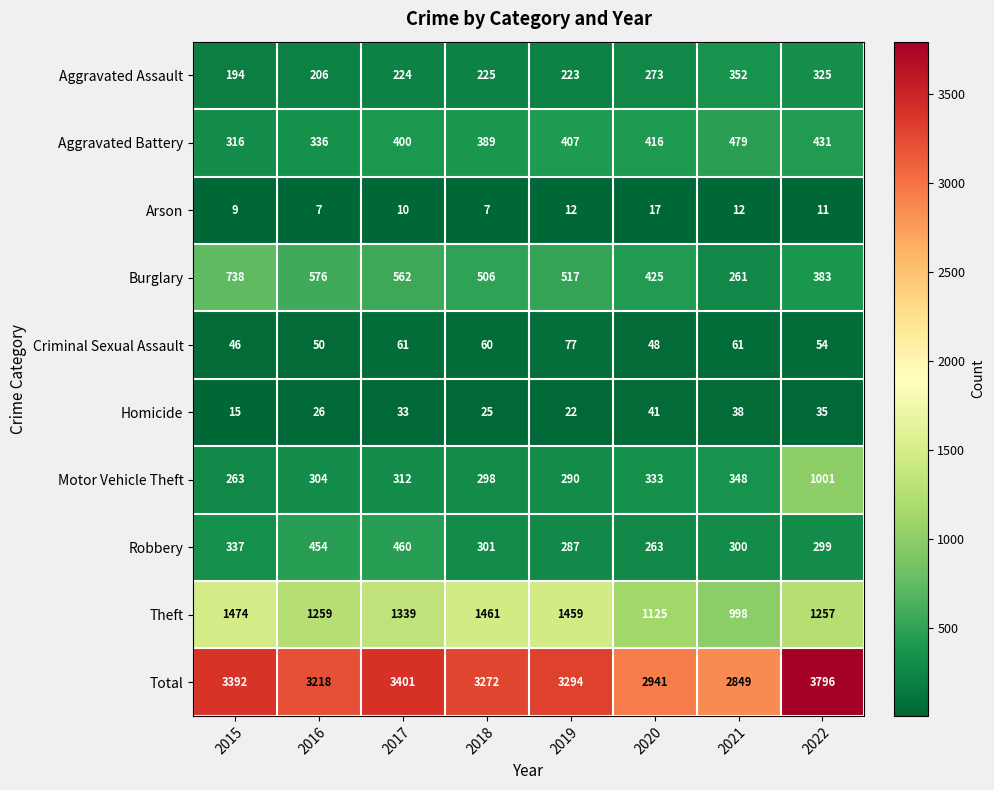

At how many categories does at least one series exceed 2696?

8